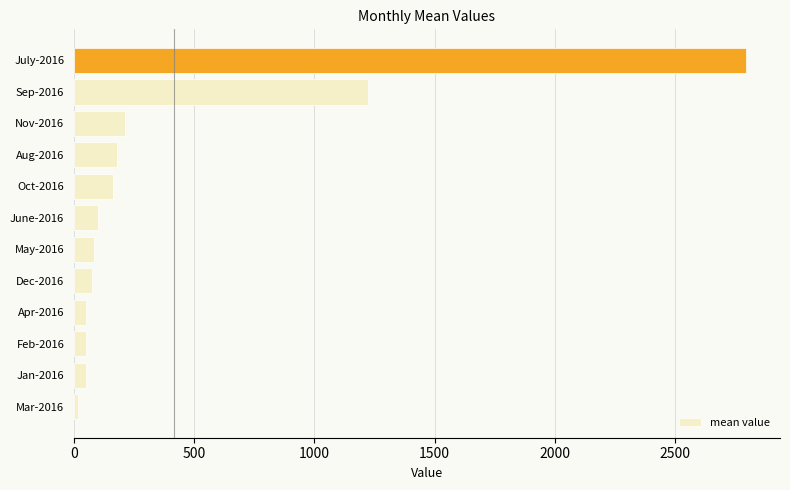

How many bars are there in total?

12